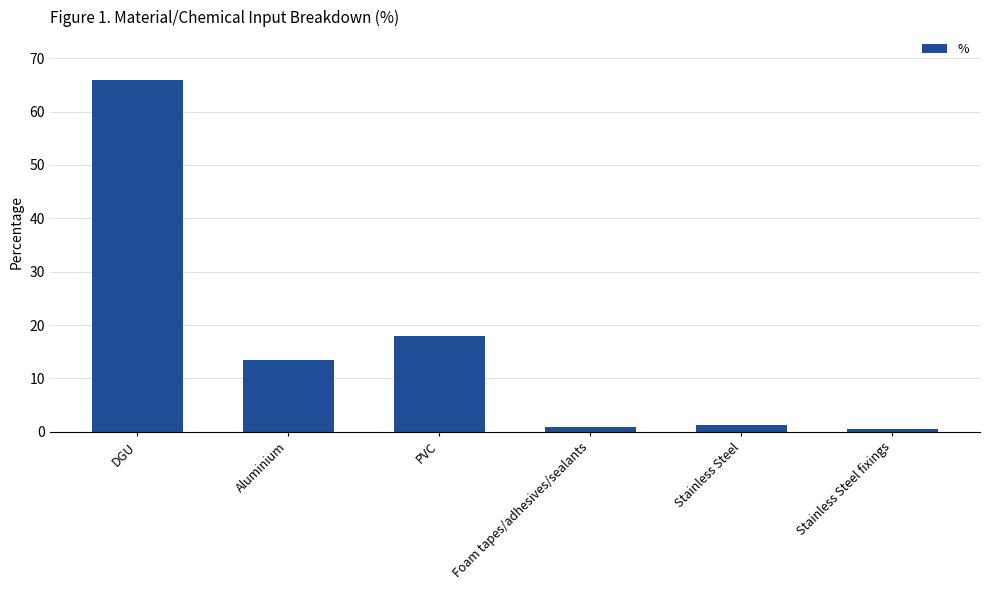

What is the difference between the maximum and second lowest values?

65.2